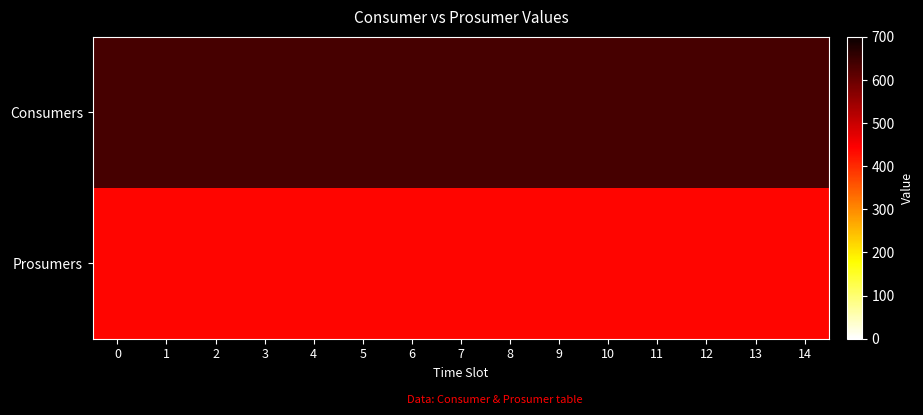

How many data points does each series have?

15